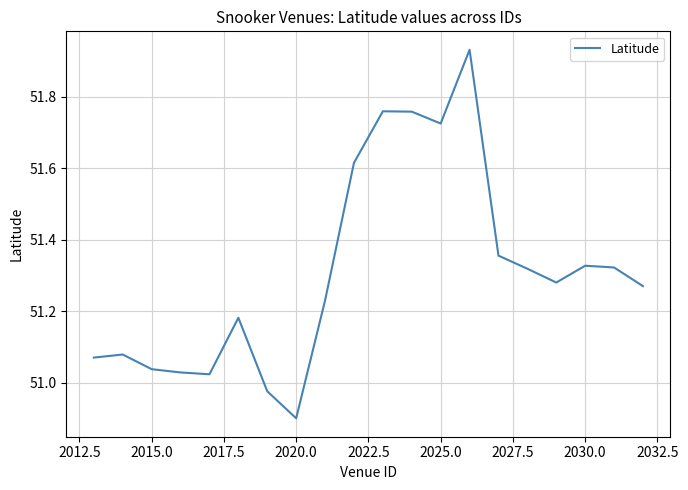

Is this an area chart (filled region under the line)?

No